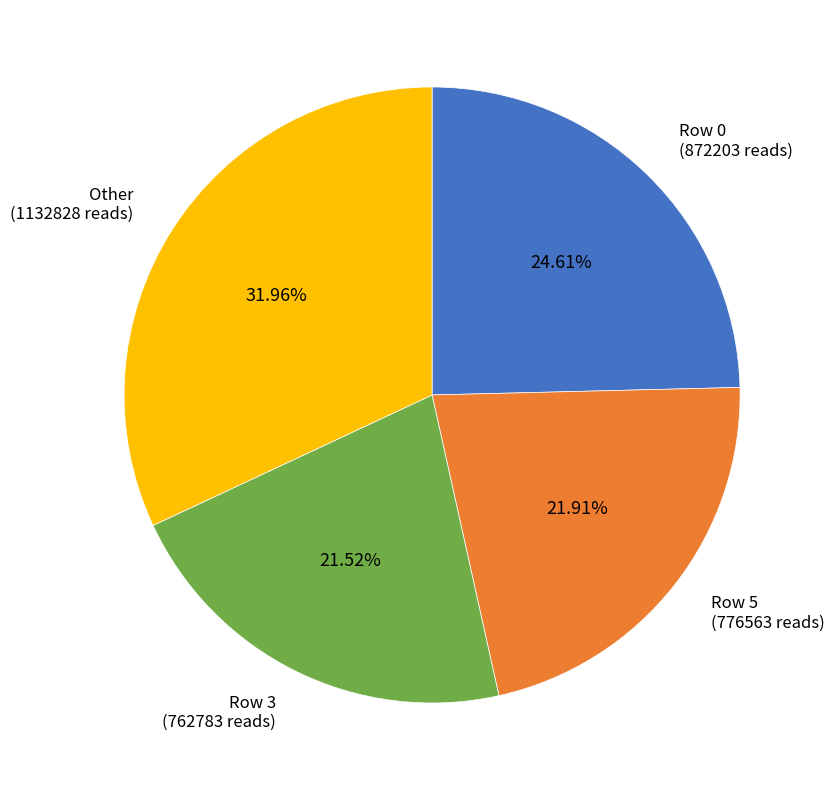

Is there a majority slice in this chart?

No